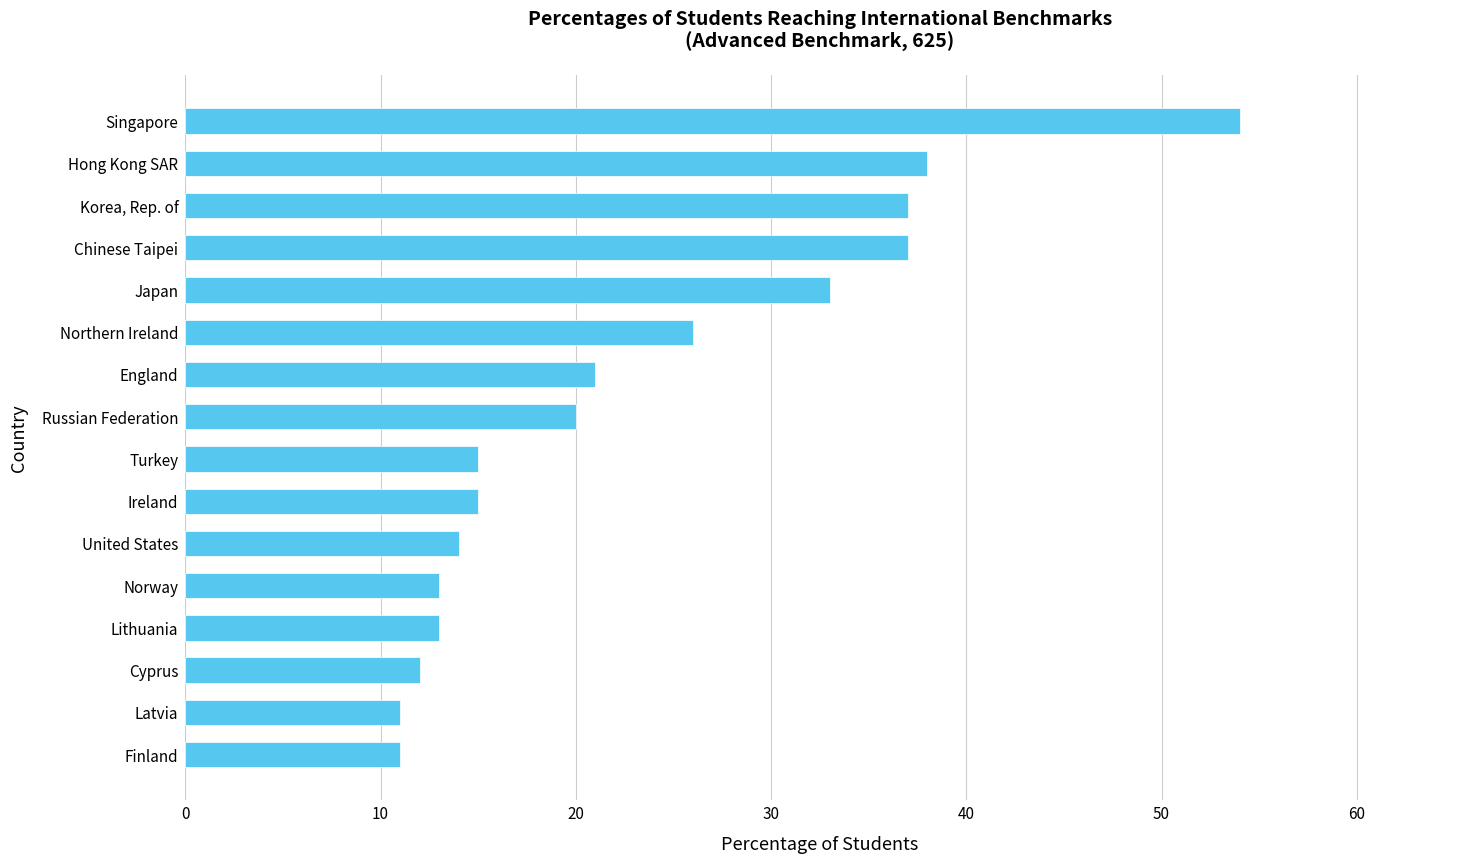

What is the change in value from Northern Ireland to Japan?

+7